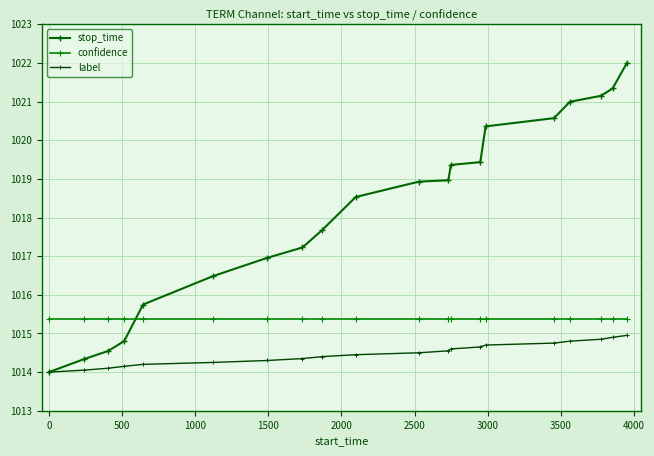

At how many categories does at least one series exceed 1017?

13